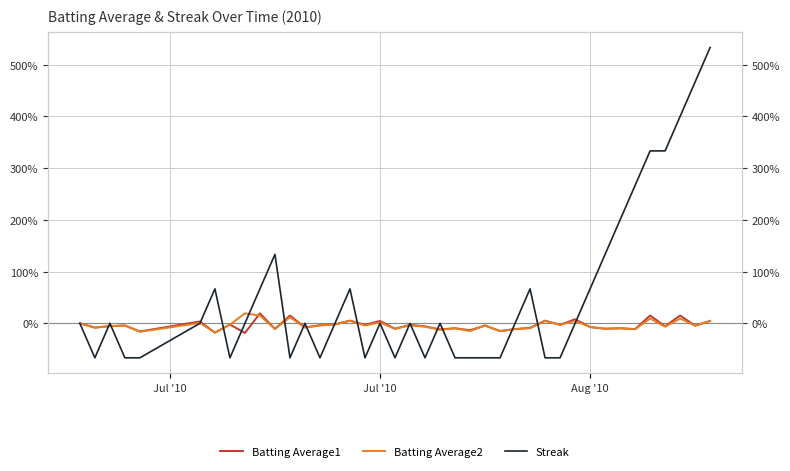

How many data points in Batting Average1 are above -4?

17